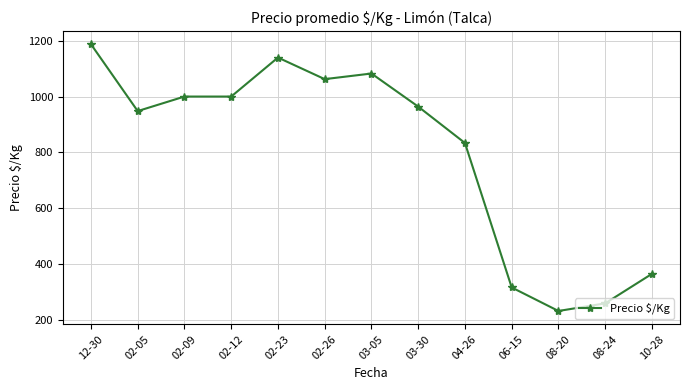

At which label is the value closest to 709?

04-26